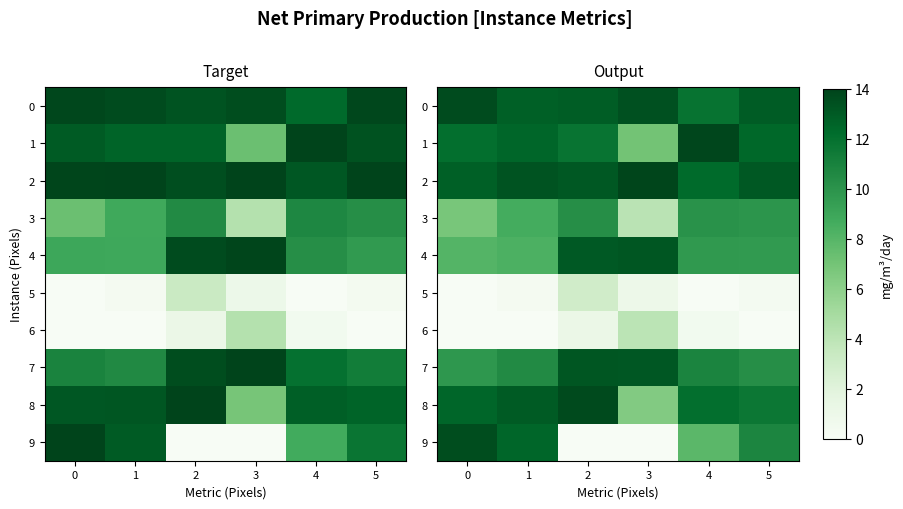

At which category is the sum across all series the highest?

2